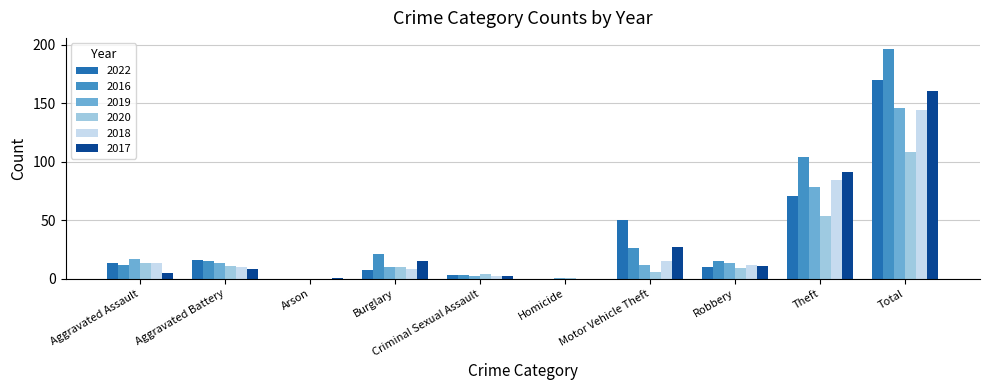

Are the bars grouped side by side (vs. stacked)?

Yes